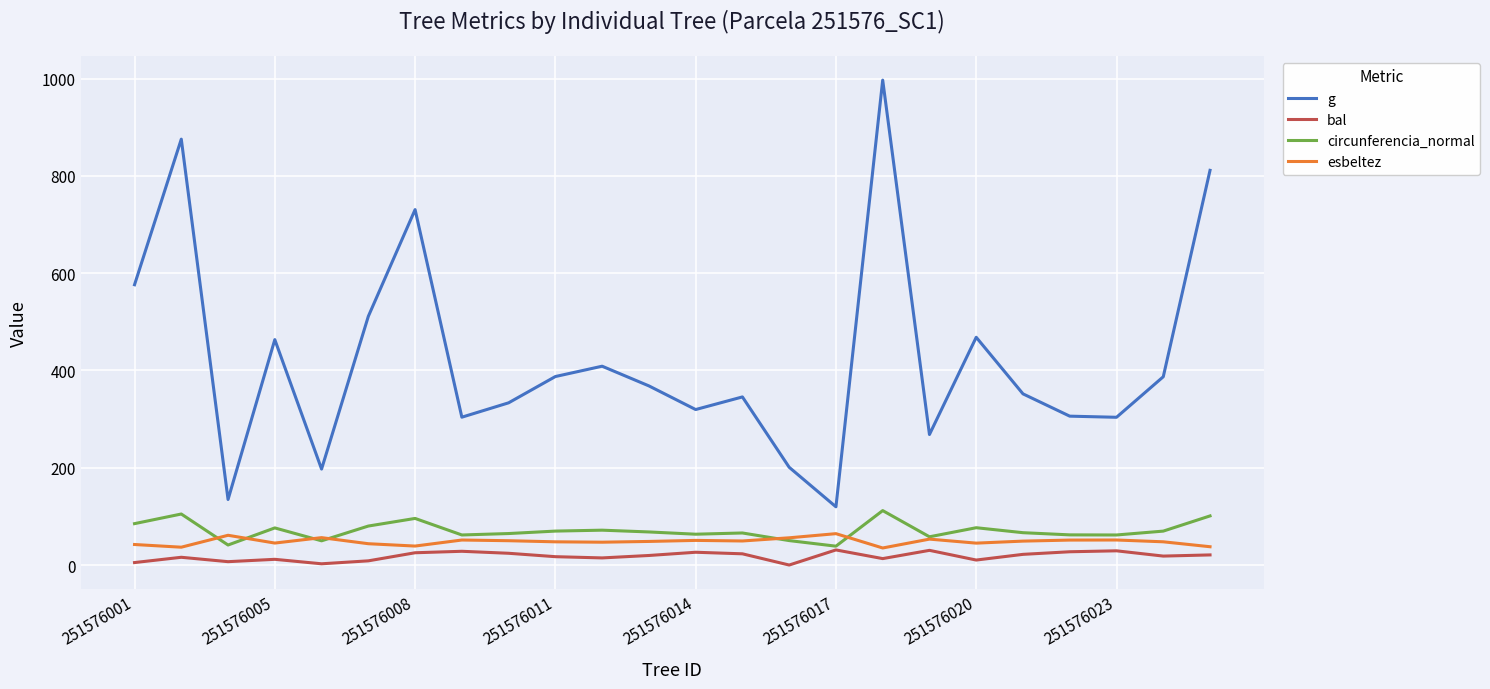

What is the maximum value for bal?

31.1